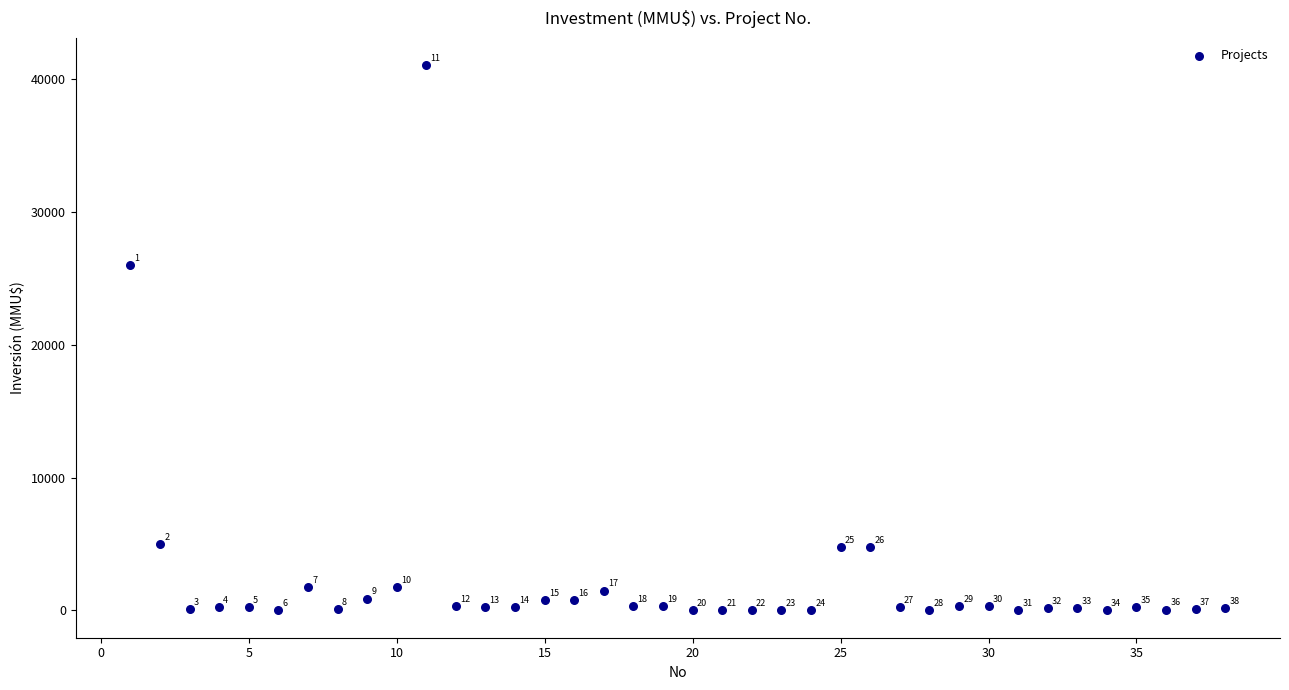

What Y value in the scatter plot is closest to 20537?

26000